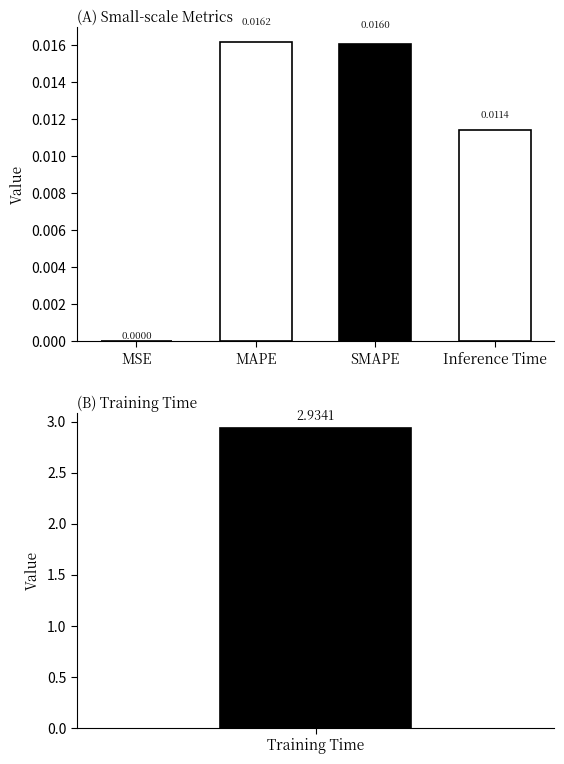

The value at MSE is 0.0. True or false?

True